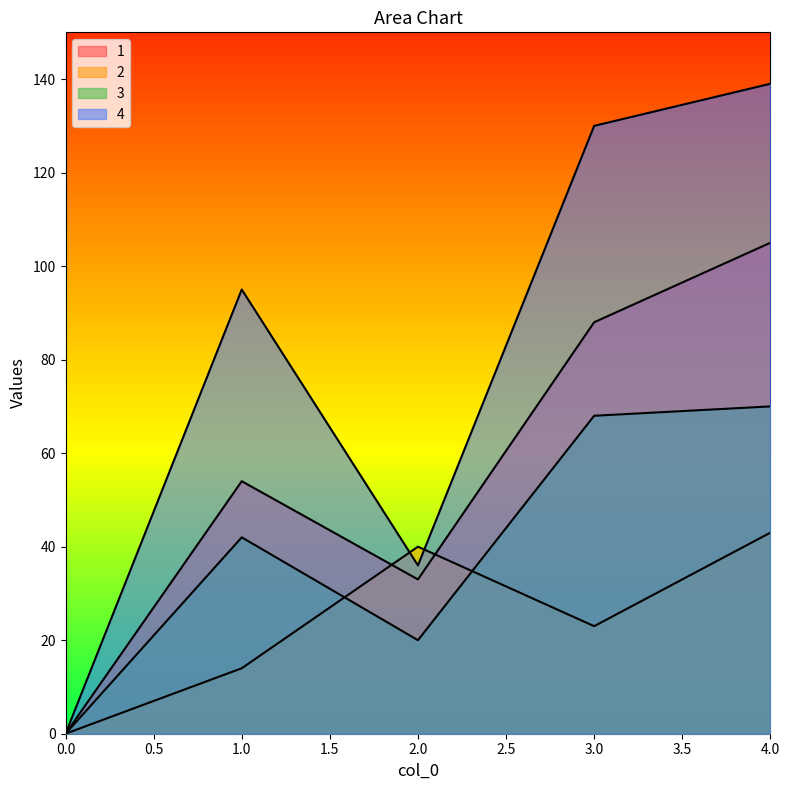

Rank the series by their average value, from lowest to highest.

2, 3, 1, 4